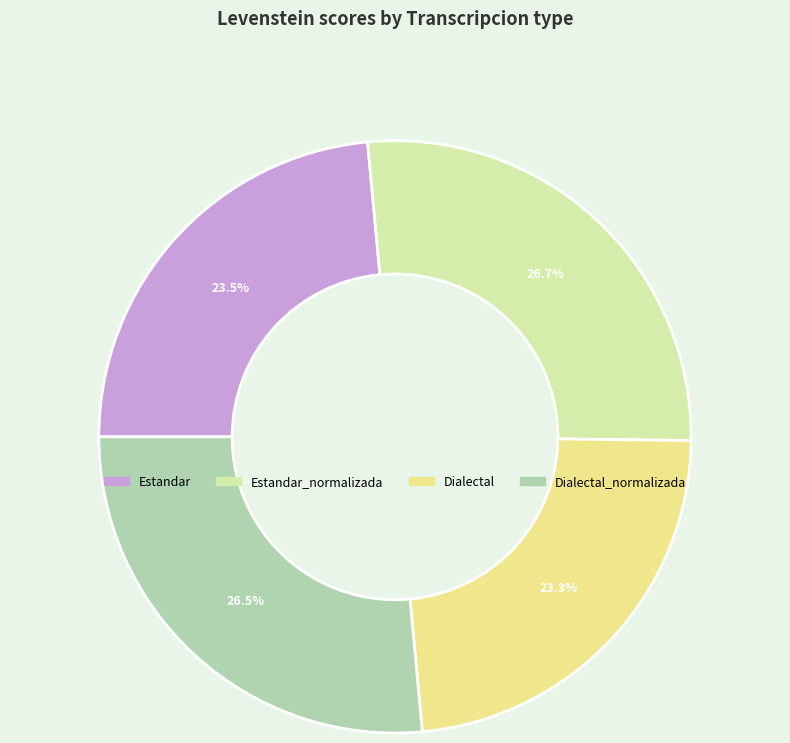

What is the total percentage of Estandar and Estandar_normalizada?

50.2%